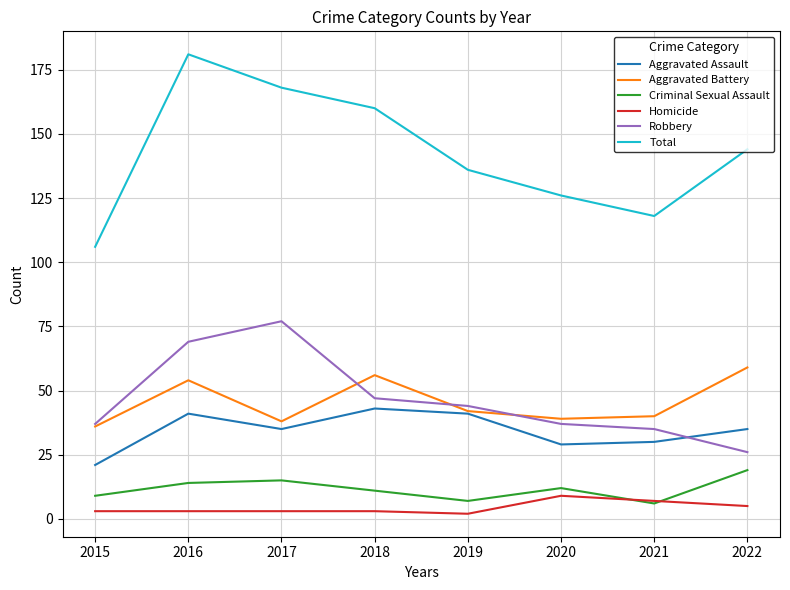

At which category does the chart reach its peak across all series?

2016